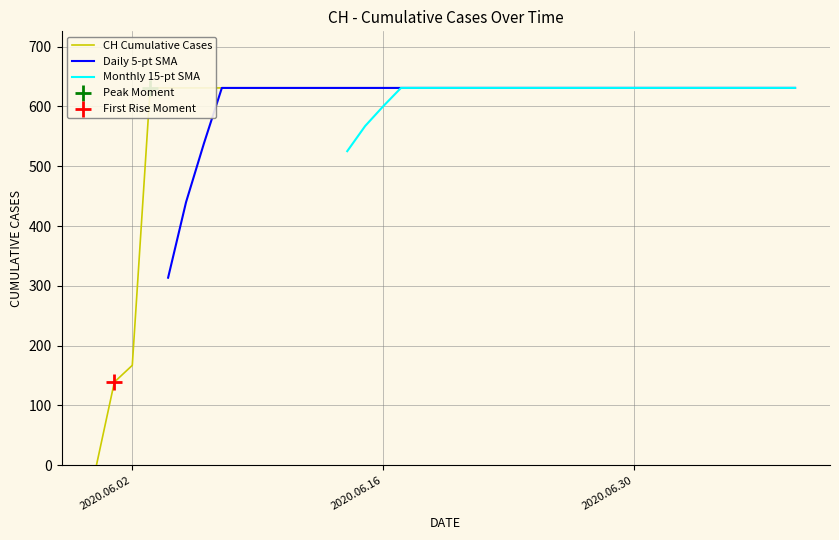

Which series reaches the minimum Y coordinate?

CH Cumulative Cases